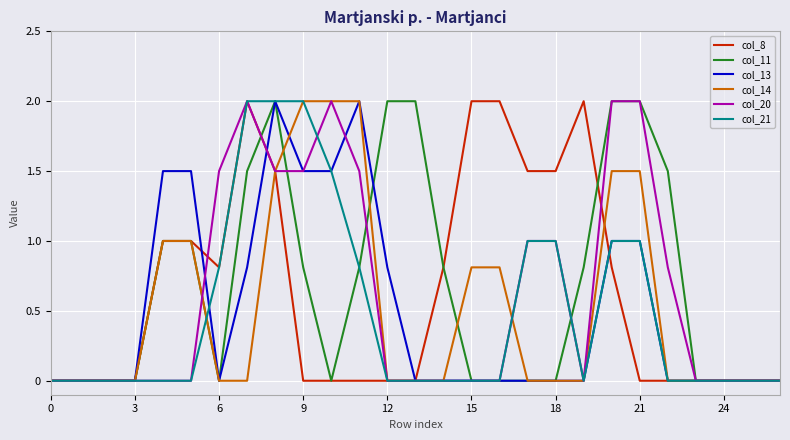

What is the highest value of the col_11 series?

2.0